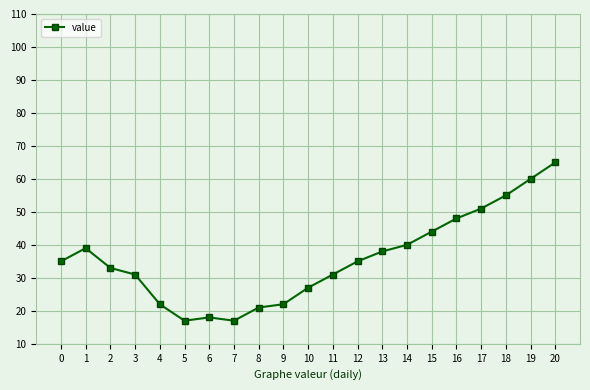

What is the sum of all values?

749